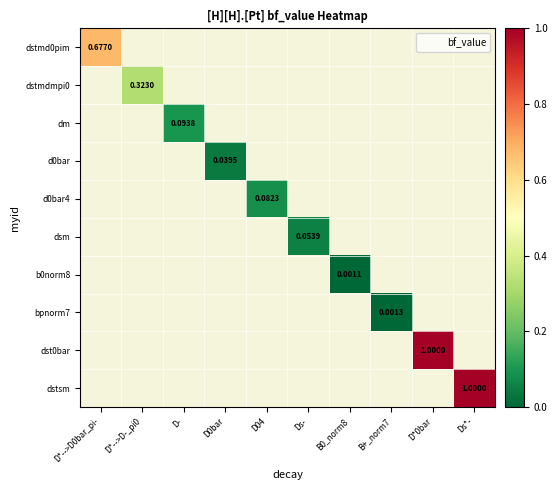

Is it true that d0bar equals 0.1 at D0bar?

False